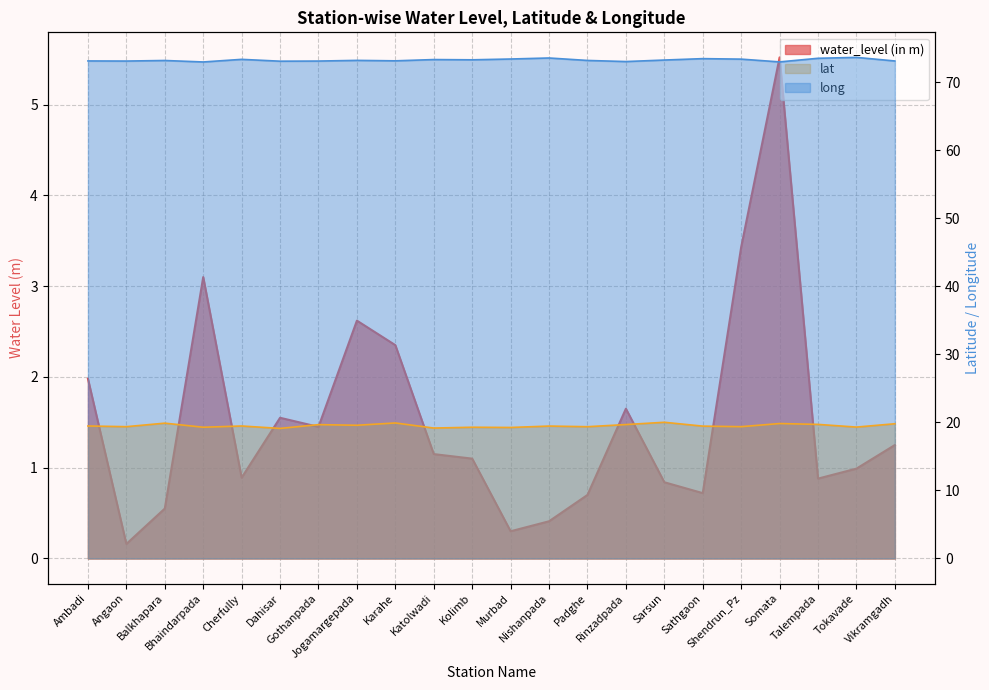

What is the label of the 2nd point from the right?

Tokavade